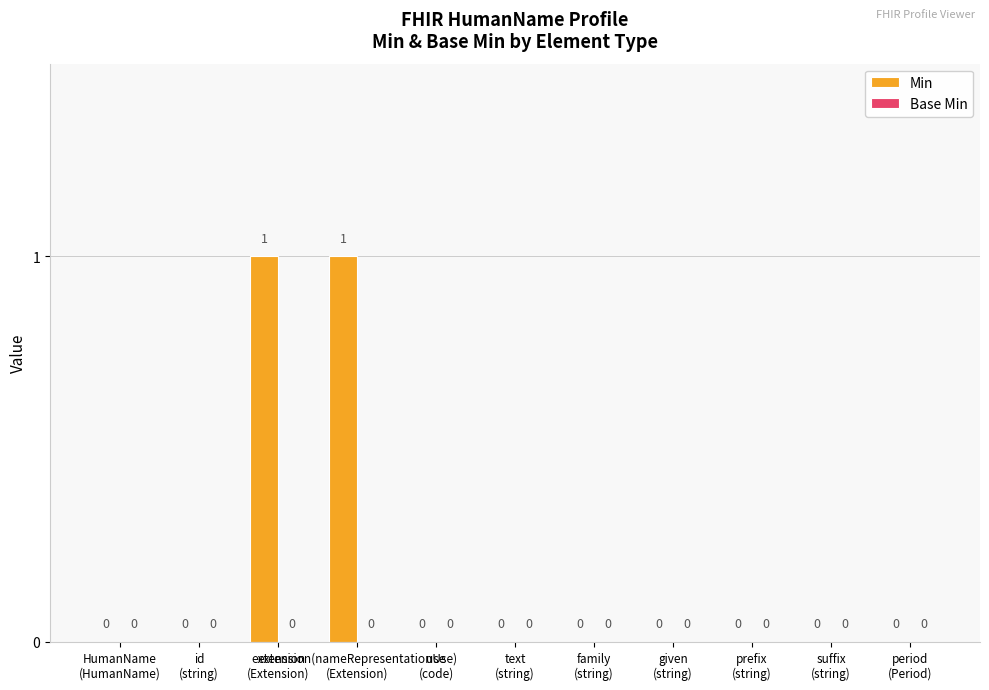

How many values are between 0 and 1?

11